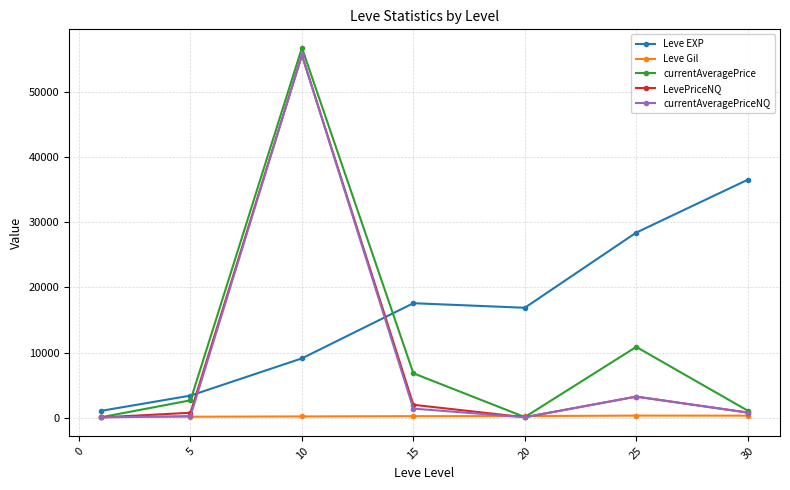

How many interior local peaks does the currentAveragePrice series have?

2